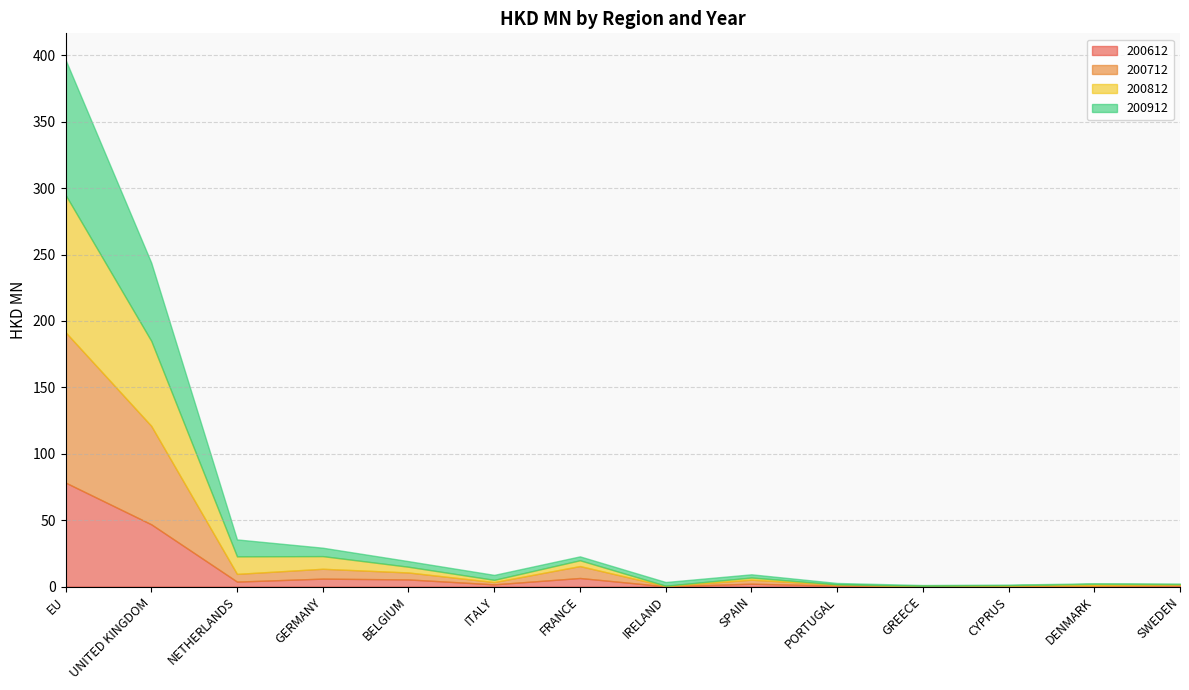

How many times do 200912 and 200612 cross each other?

5